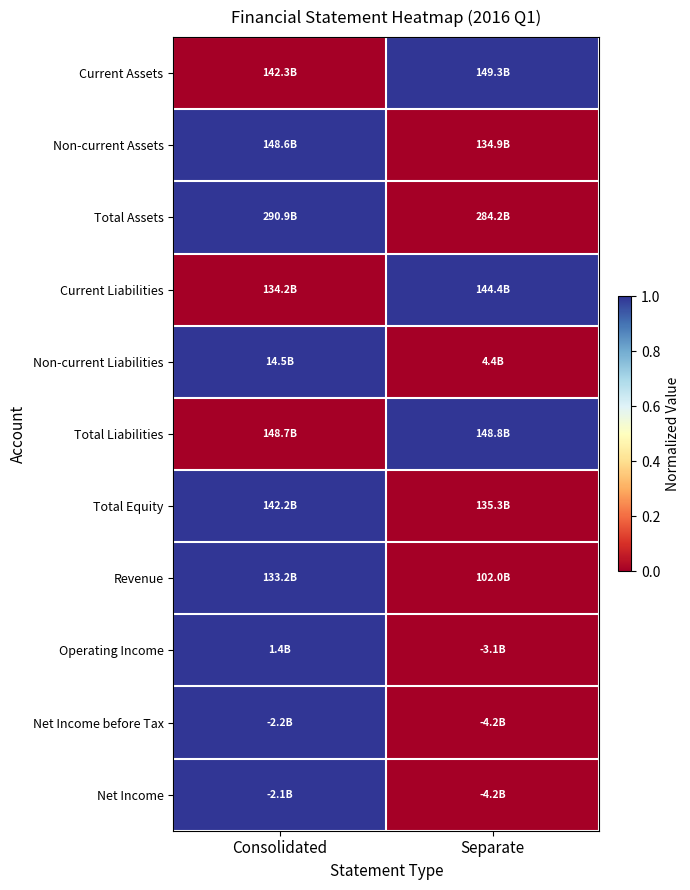

What is the spread (max minus min) of values at Separate?

1